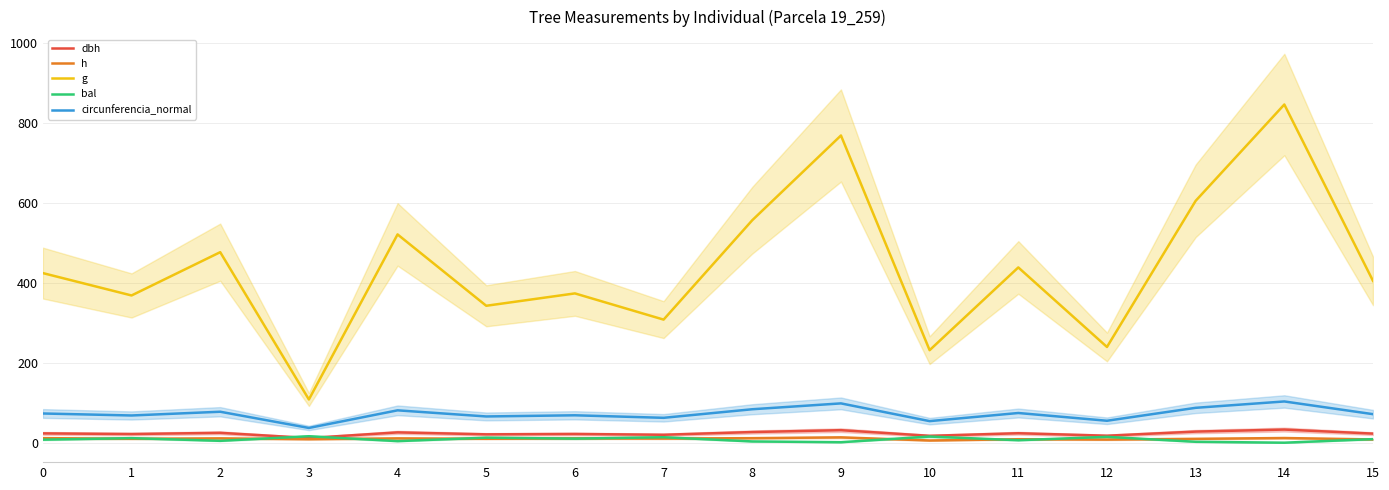

Is this an area chart (filled region under the line)?

No